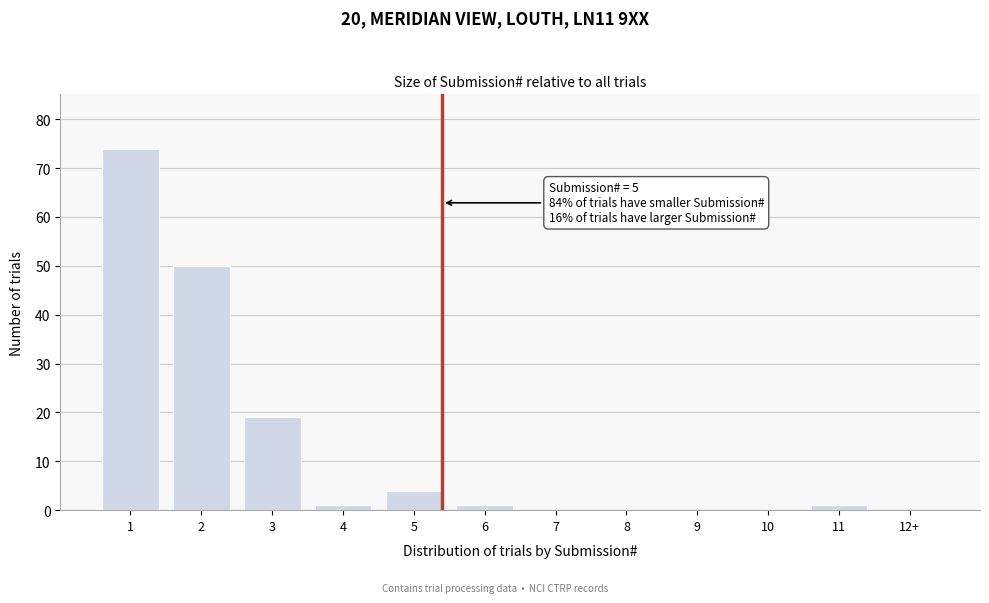

Reading left to right, list all the values displayed in this chart.

1=74	2=50	3=19	4=1	5=4	6=1	7=0	8=0	9=0	10=0	11=1	12+=0